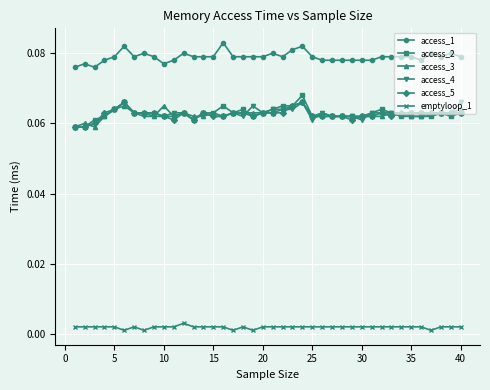

True or false: access_1 has more than 2 points higher than both neighbors.

True